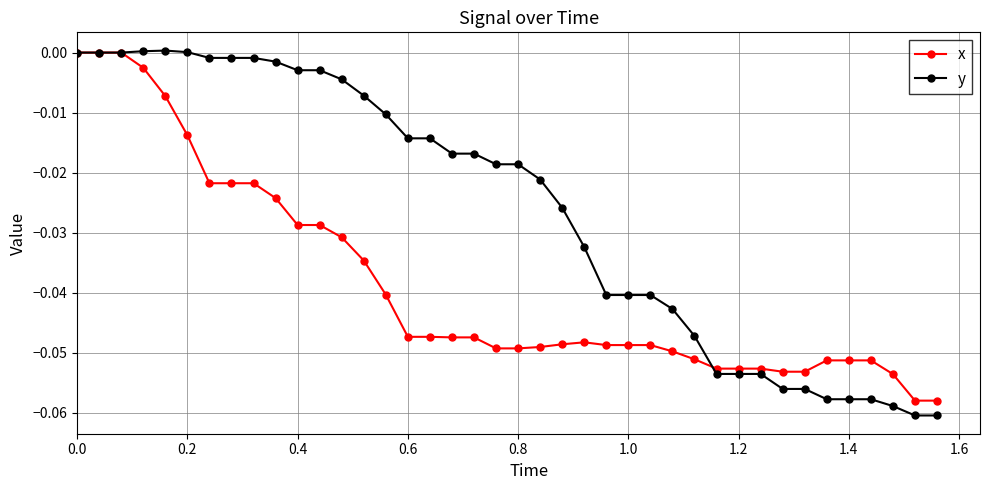

Rank the series by their average value, from highest to lowest.

y, x